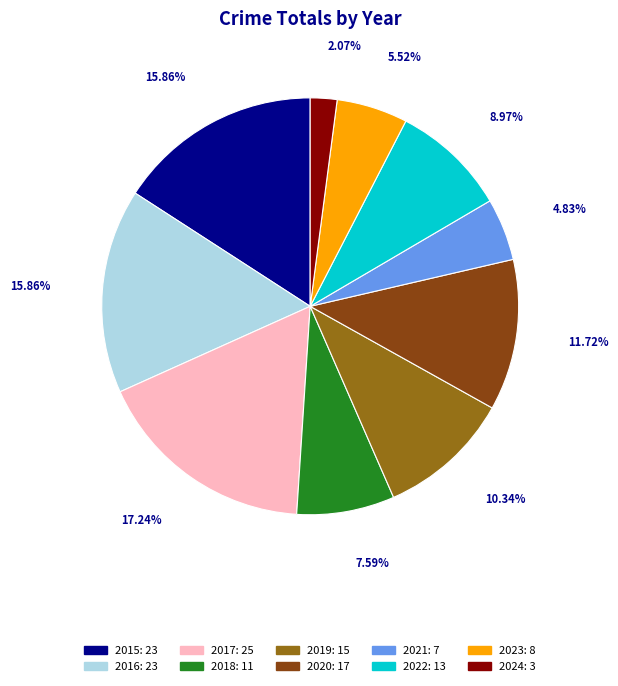

True or false: 2017 accounts for 17% of the total.

True